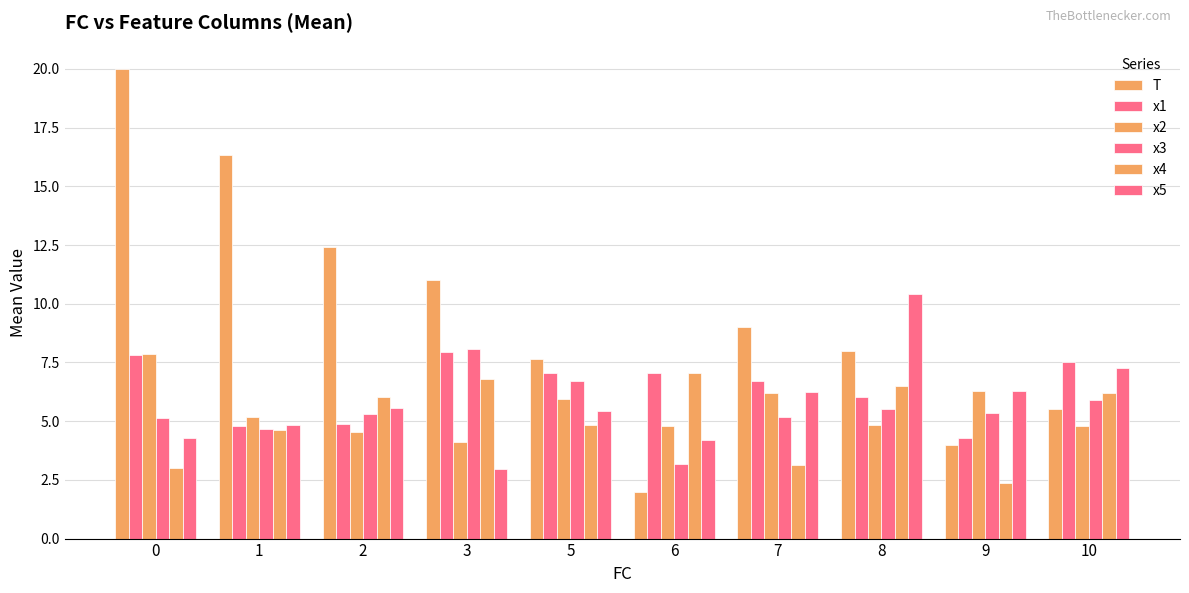

How many series are shown in this chart?

6